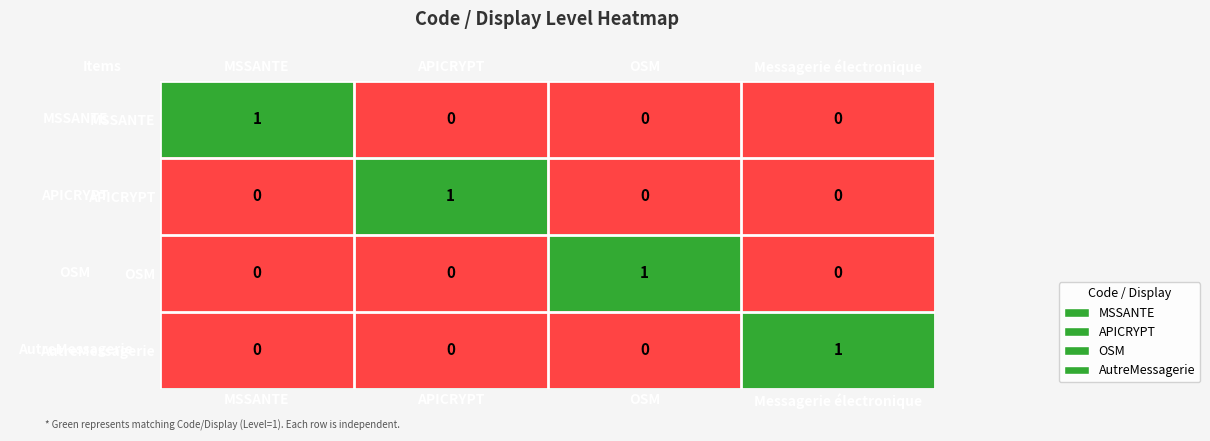

What is the maximum value shown in the chart?

1